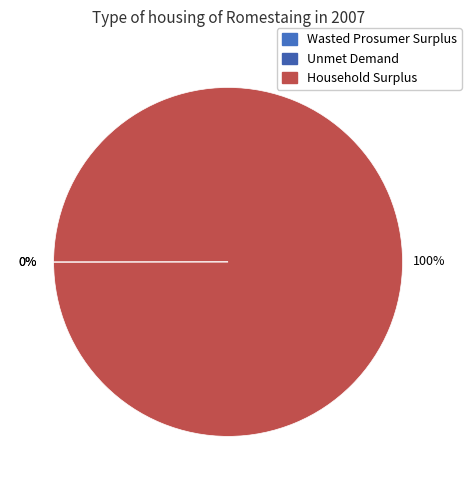

Is it true that Unmet Demand is 1% of the pie?

False